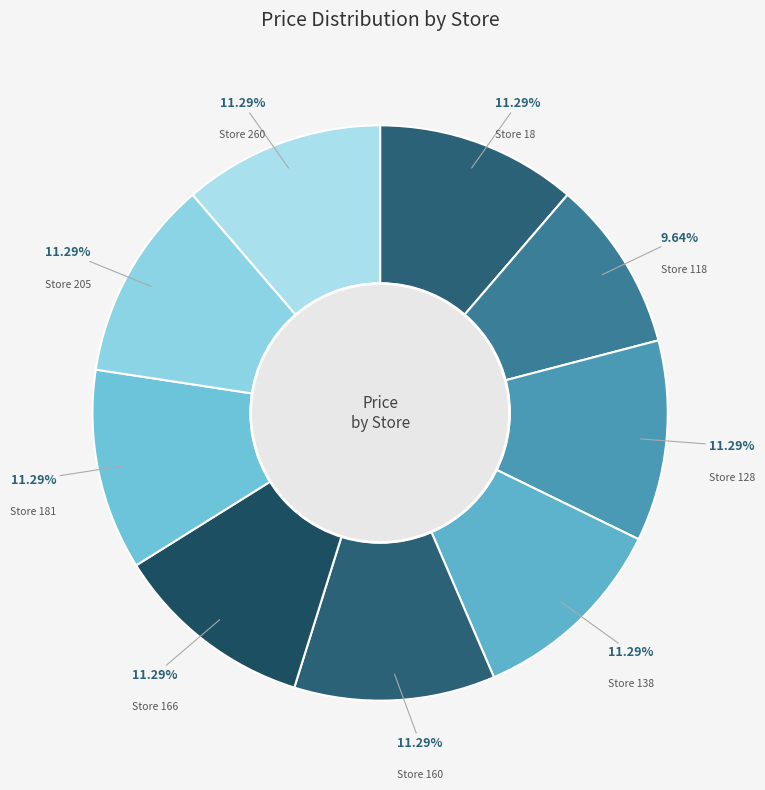

Approximately how many times larger is the value at Store 18 compared to Store 181?

1.0